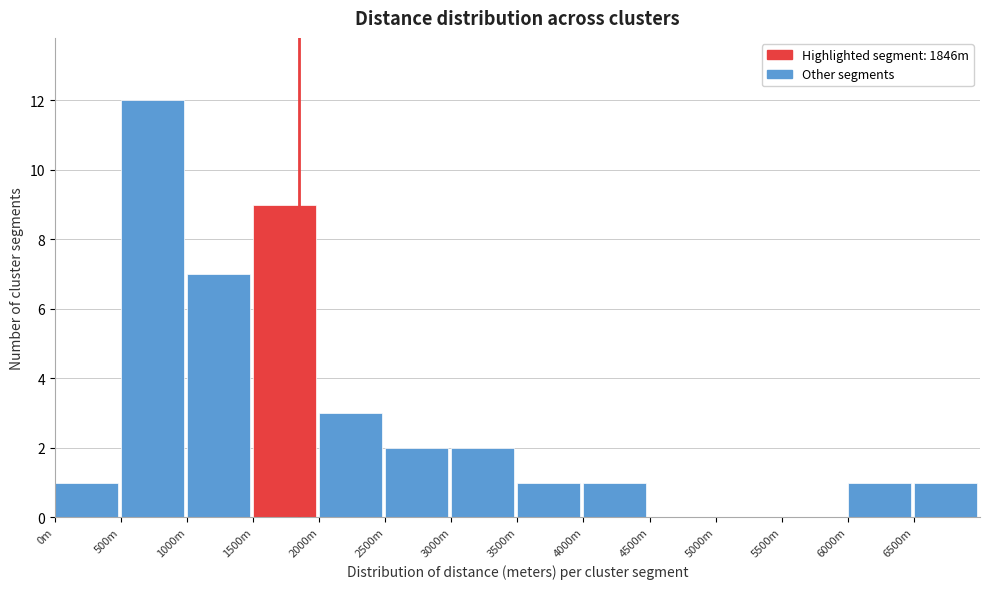

Reading left to right, transcribe all the data shown in this chart.

0m=1	500m=12	1000m=7	1500m=9	2000m=3	2500m=2	3000m=2	3500m=1	4000m=1	4500m=0	5000m=0	5500m=0	6000m=1	6500m=1